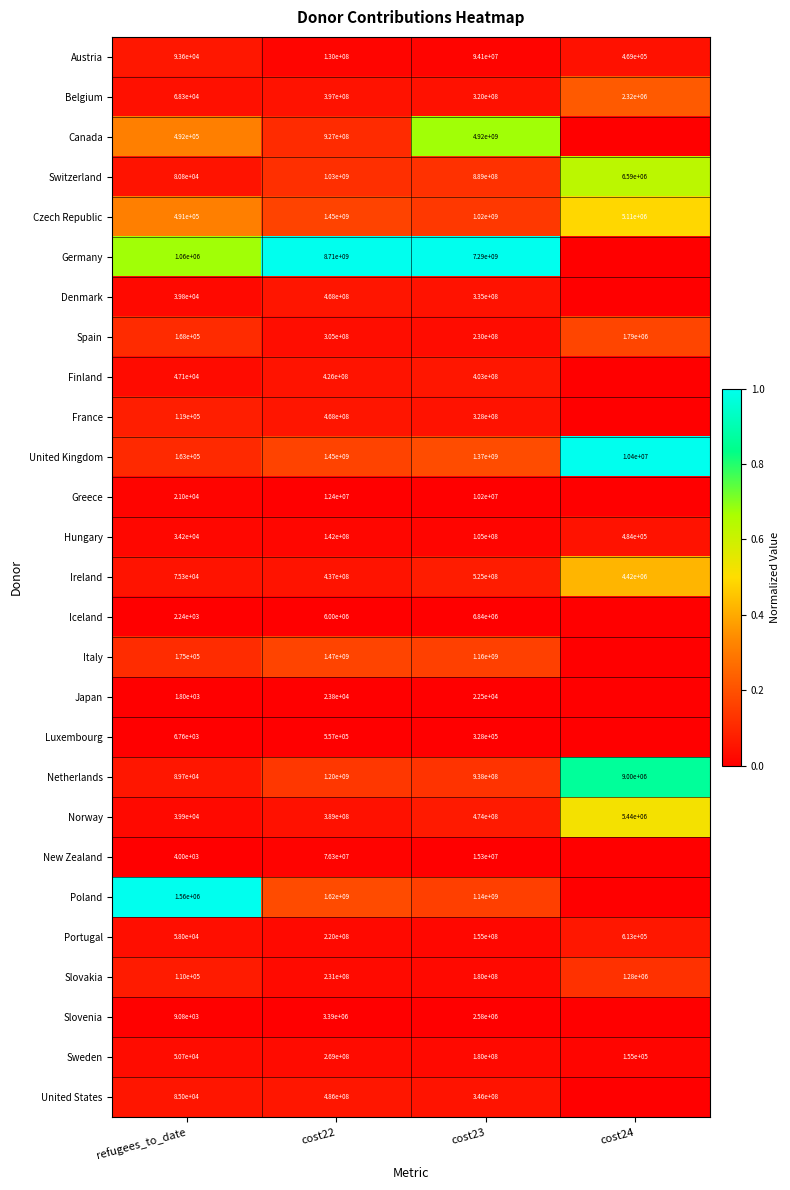

Is it true that Austria equals 33000255 at cost23?

False